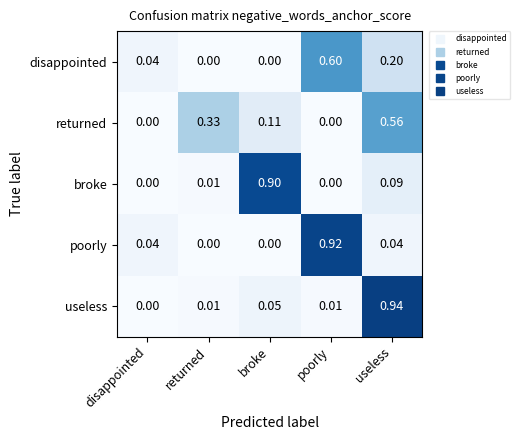

List the series in order of their peak value, highest first.

useless, poorly, broke, disappointed, returned